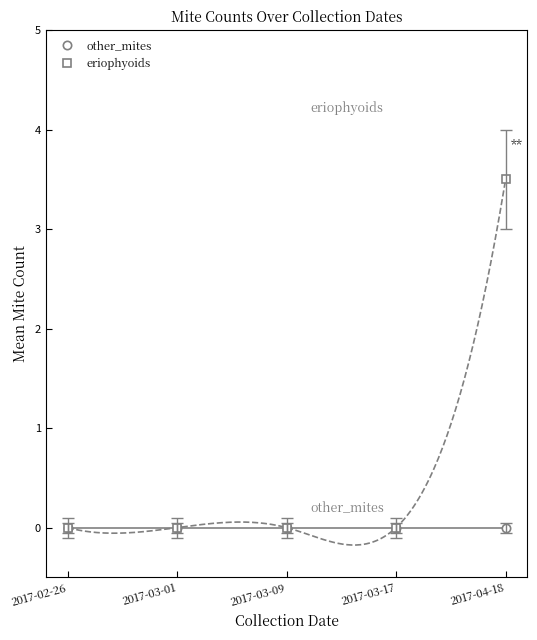

Which label corresponds to the largest value in the chart?

2017-04-18